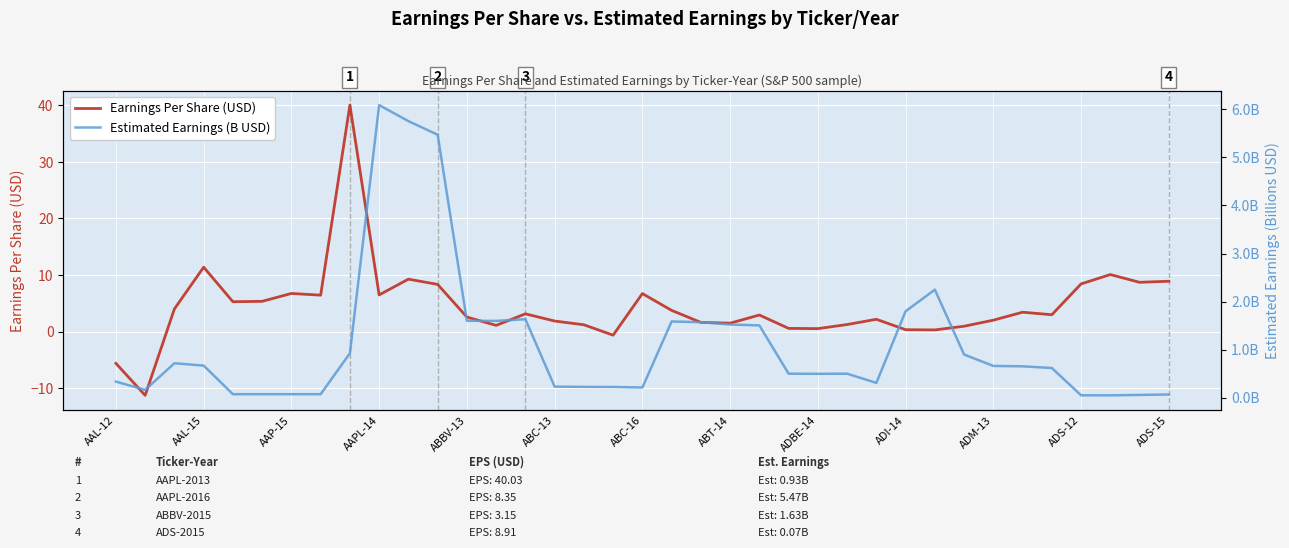

Where is Earnings Per Share (USD) nearest to the value 14?

AAL-15